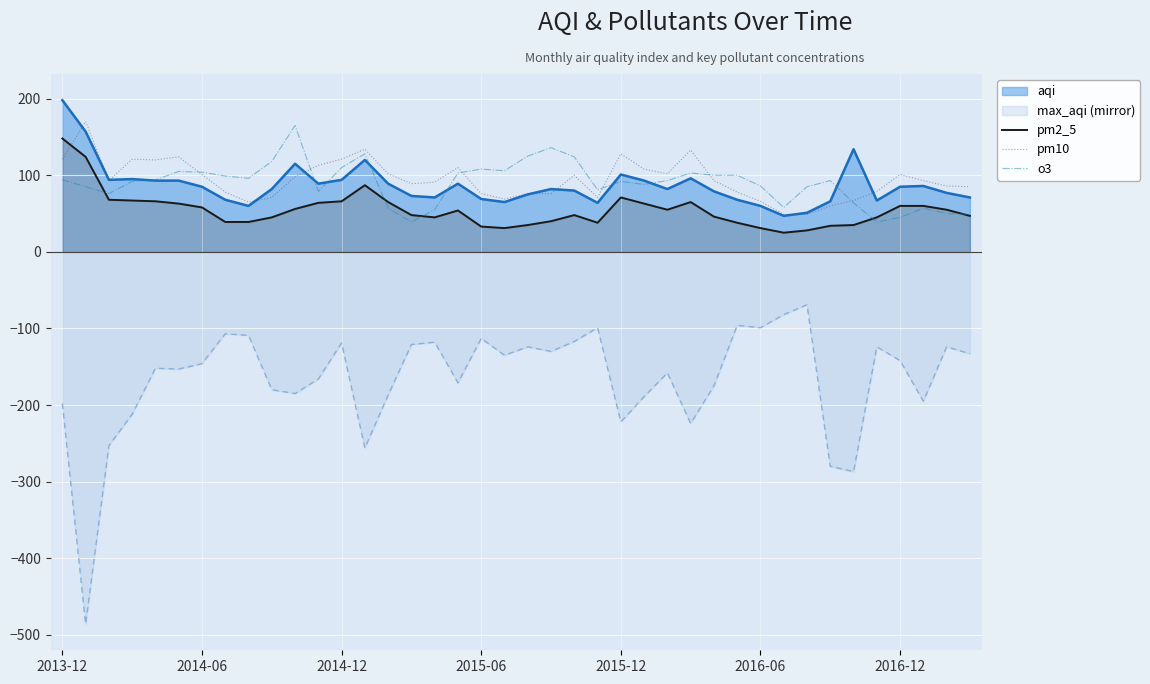

The o3 series shows 79 at 11. True or false?

True